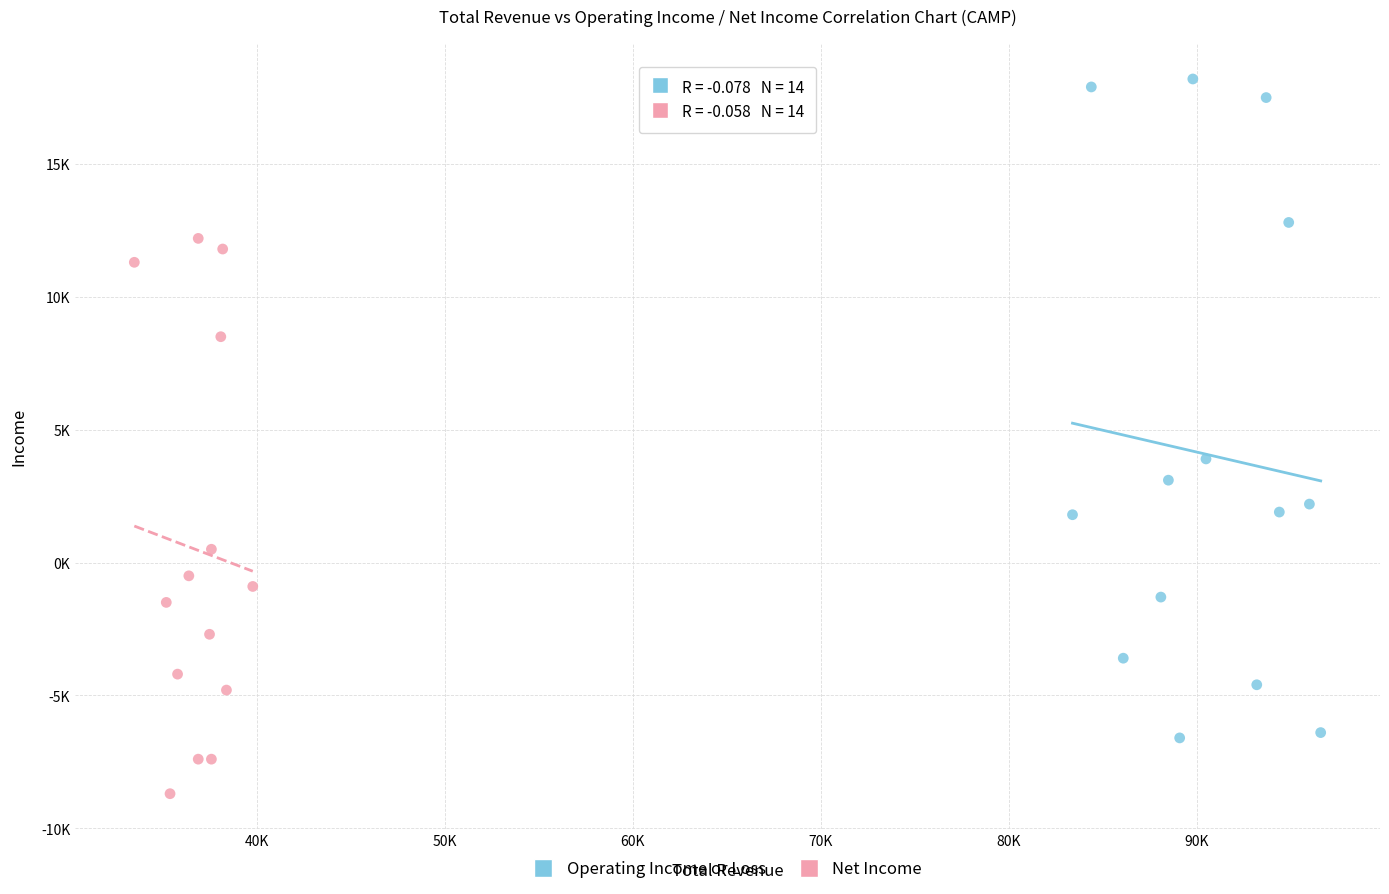

What are all the series names shown in the legend?

Operating Income or Loss, Net Income